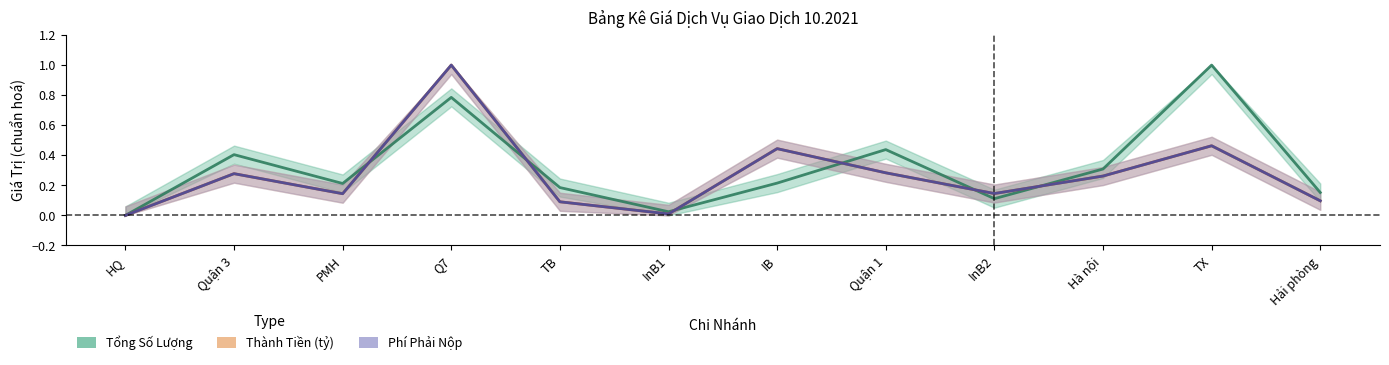

How many interior local peaks does the Phí Phải Nộp series have?

4